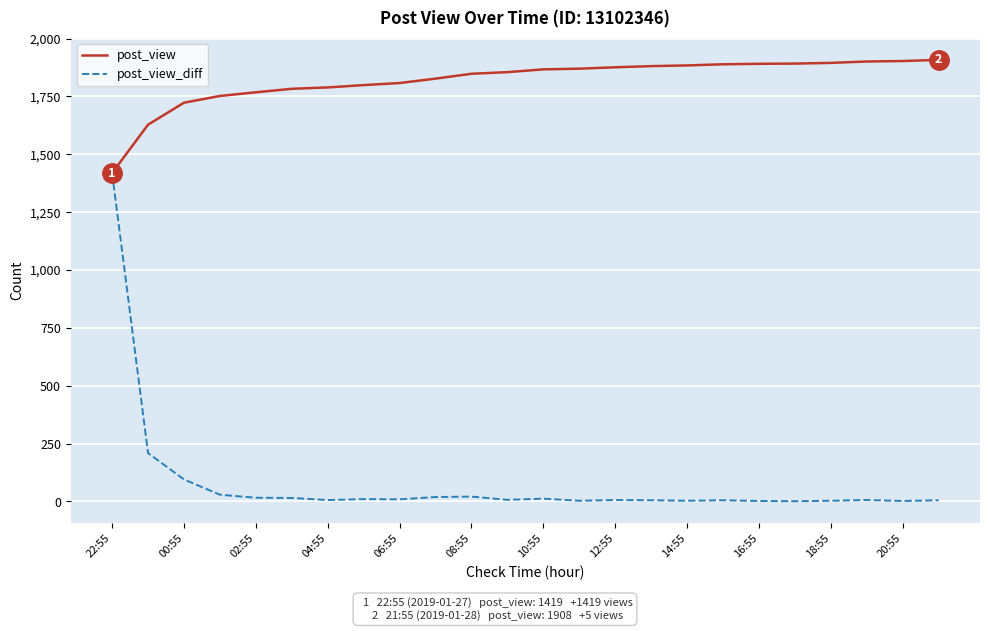

What is the sum of all post_view_diff values?

1908